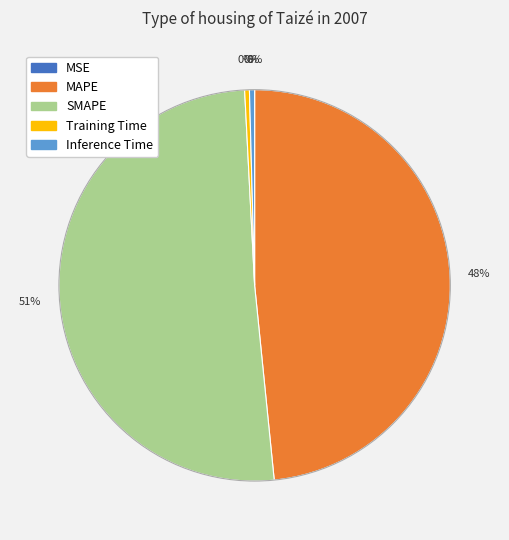

Combined, do SMAPE and Inference Time account for over 50%?

Yes